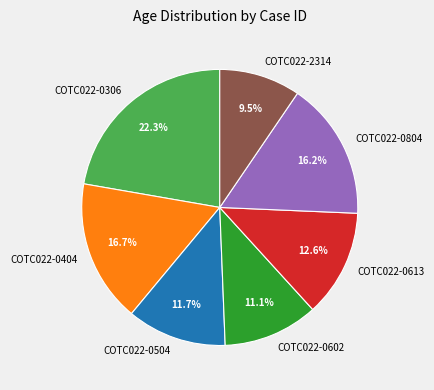

To the nearest percent, what is the difference between the COTC022-0404 and COTC022-0306 slice percentages?

6%